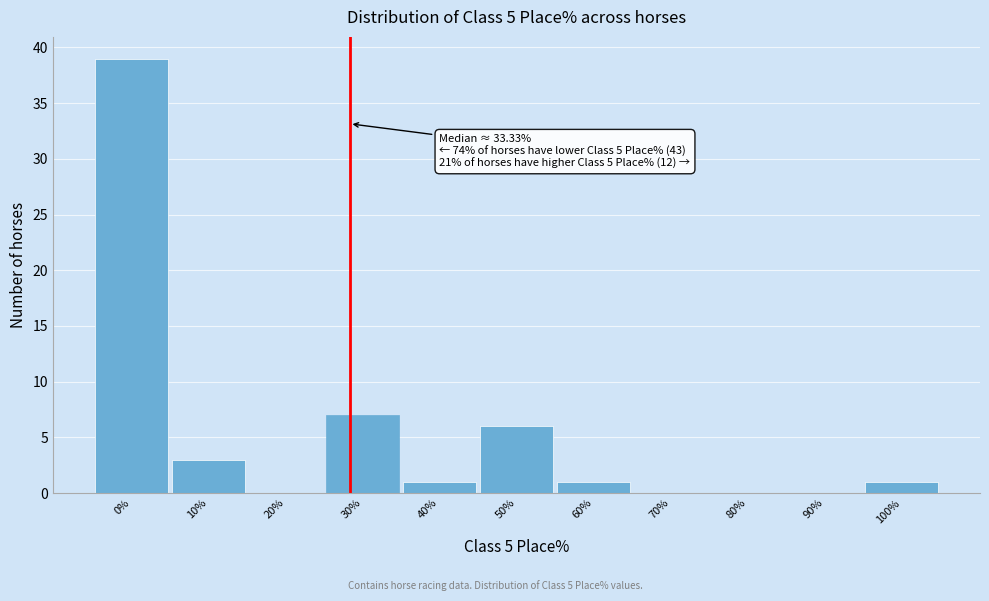

Reading right to left, list all the values displayed in this chart.

100%=1	90%=0	80%=0	70%=0	60%=1	50%=6	40%=1	30%=7	20%=0	10%=3	0%=39